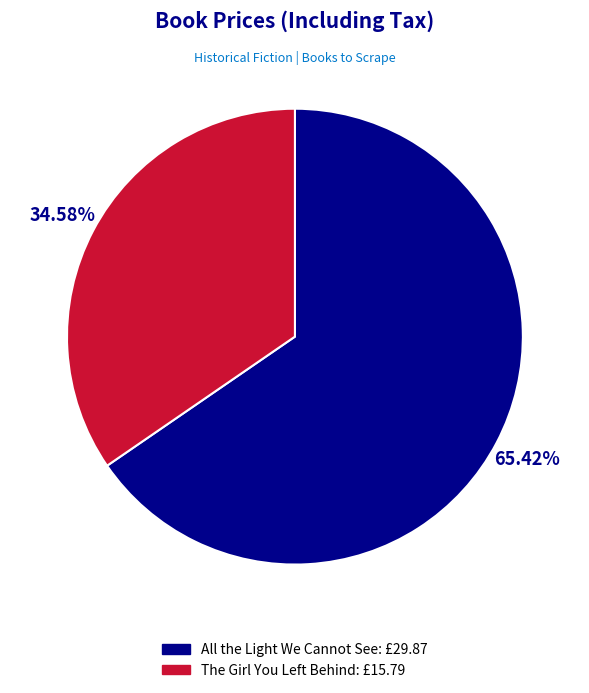

Count the number of slices in the pie.

2